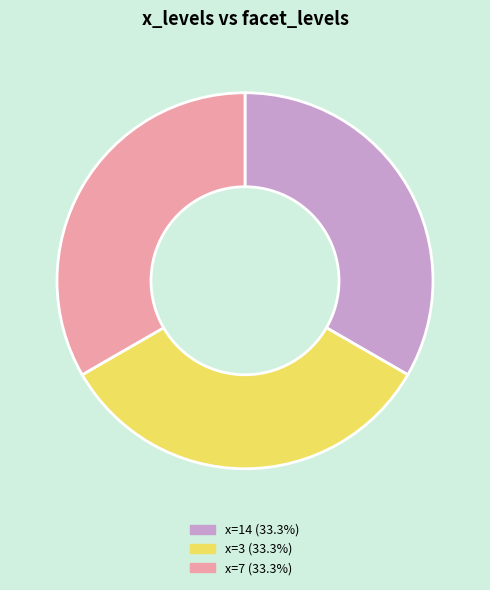

Does any single category account for the majority?

No